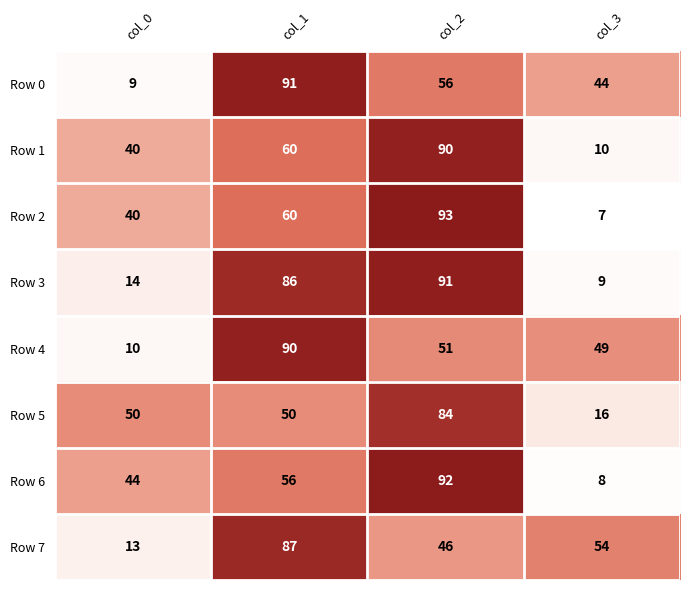

Rank the categories by Row 2 value from lowest to highest.

col_3, col_0, col_1, col_2